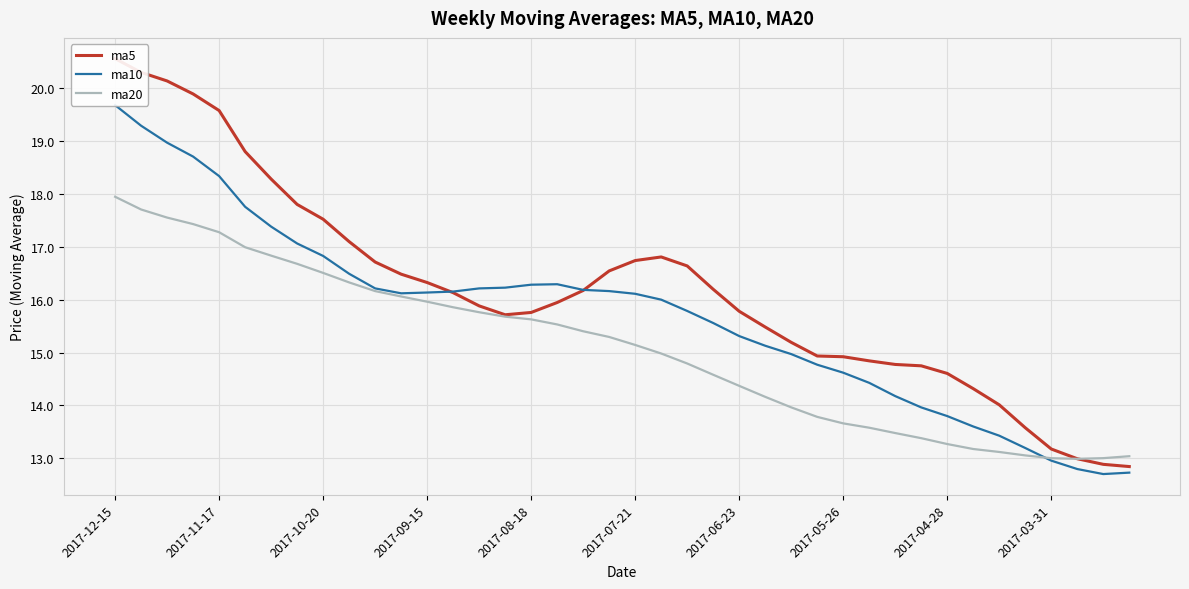

At how many categories does at least one series exceed 13?

39